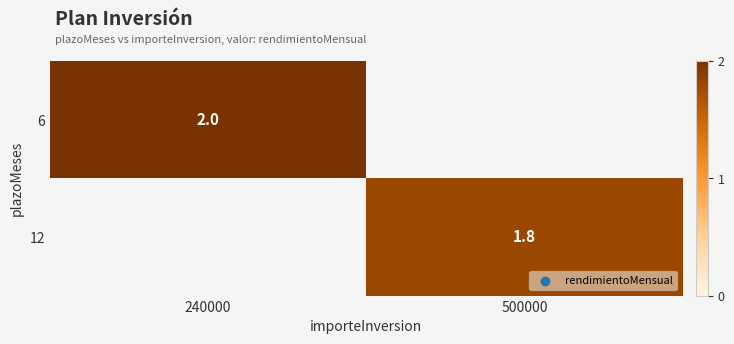

The 6 series shows 2.0 at 240000. True or false?

True